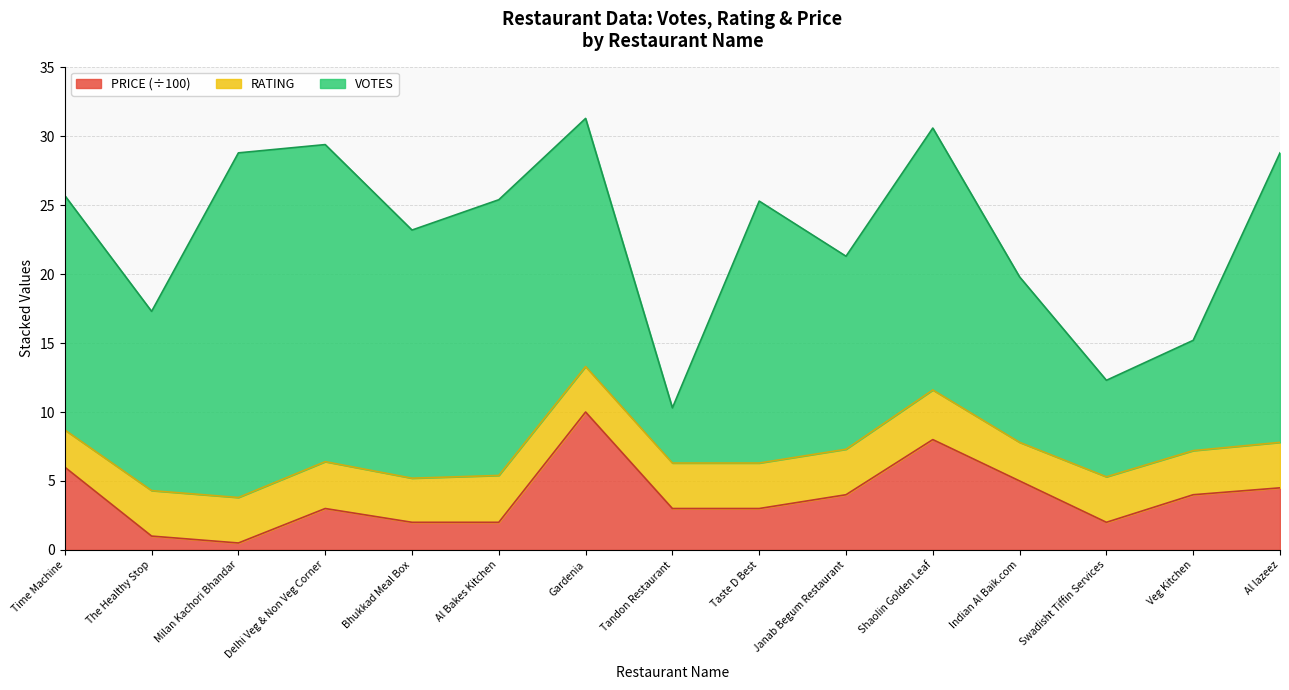

What is the maximum value shown in the chart?

25.0